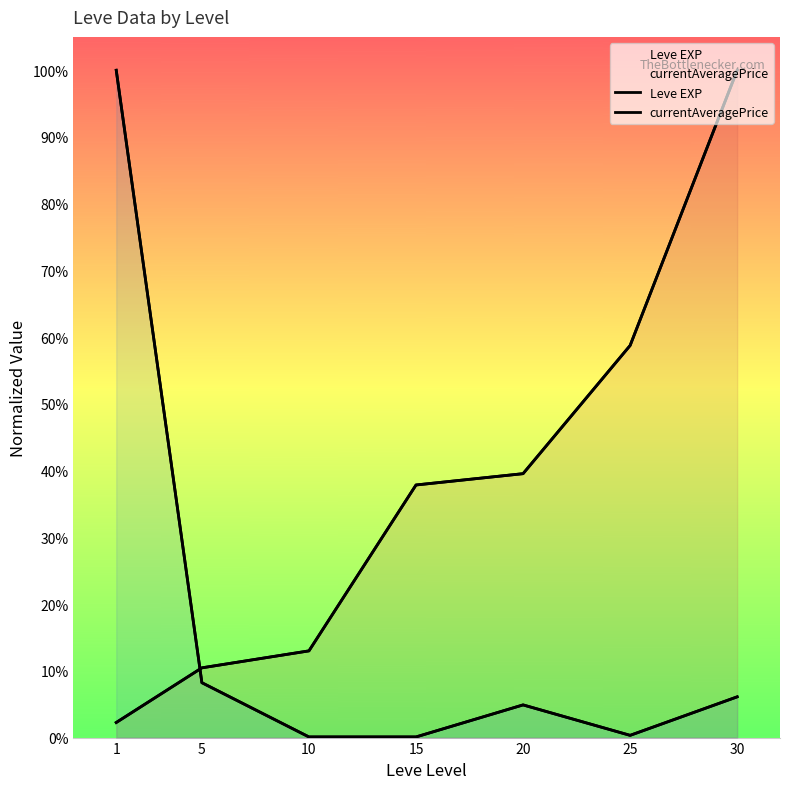

Which label corresponds to the largest value in the chart?

30